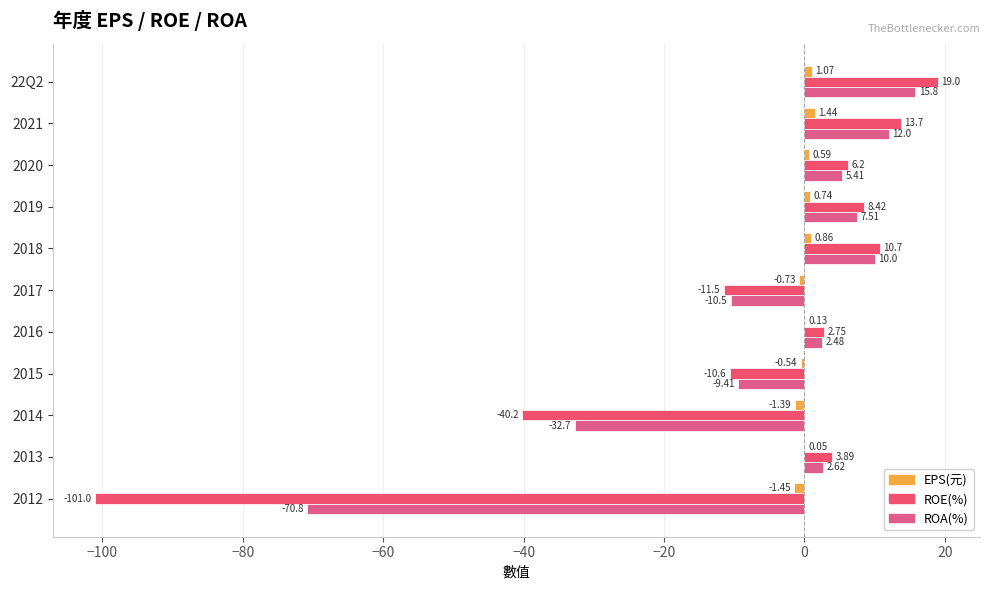

How many values in the ROE(%) series exceed 3?

6